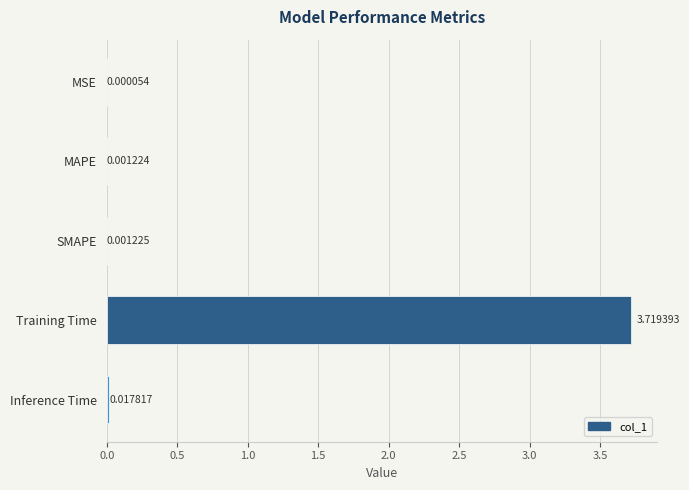

Where is the data nearest to the value 1?

Inference Time